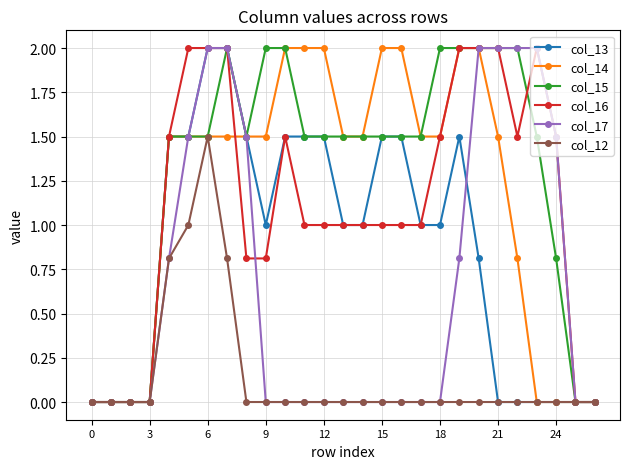

What is the maximum value shown in the chart?

2.0